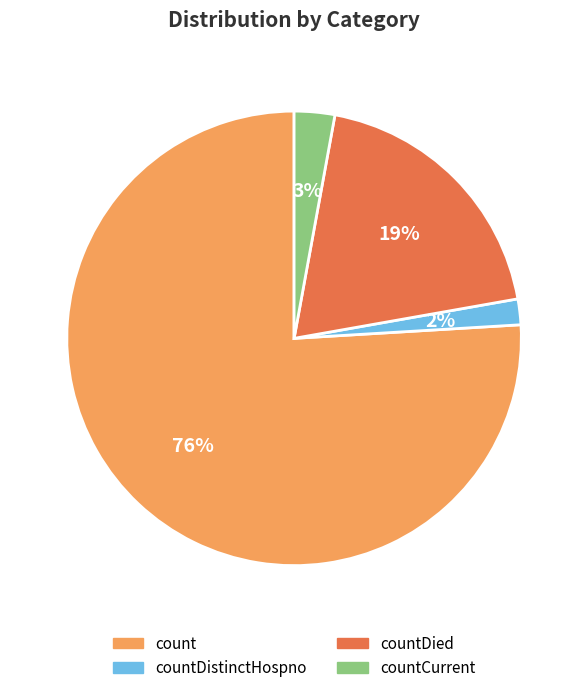

Count the number of slices in the pie.

4